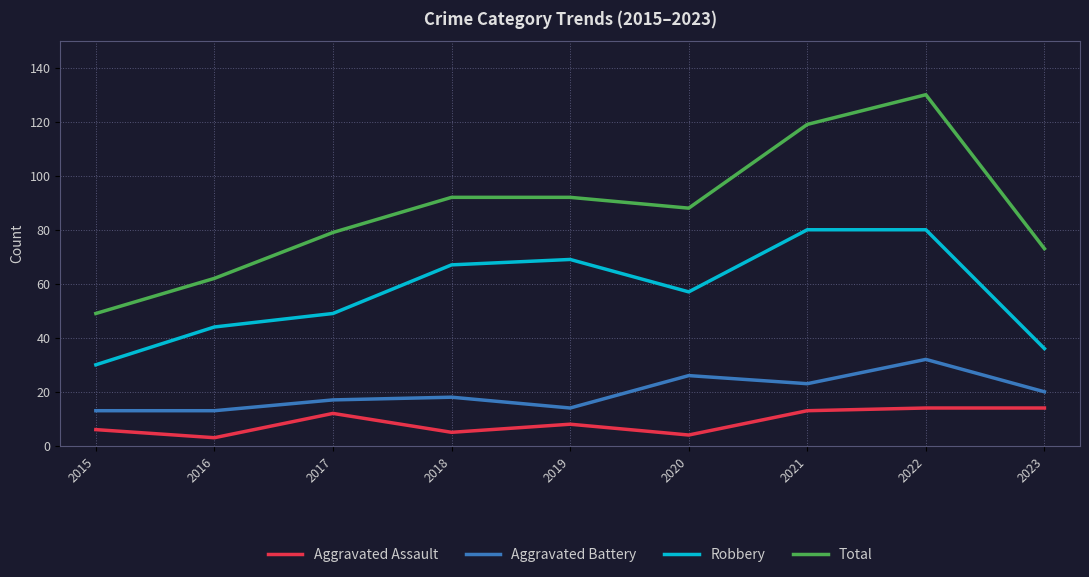

What are all the series names shown in the legend?

Aggravated Assault, Aggravated Battery, Robbery, Total